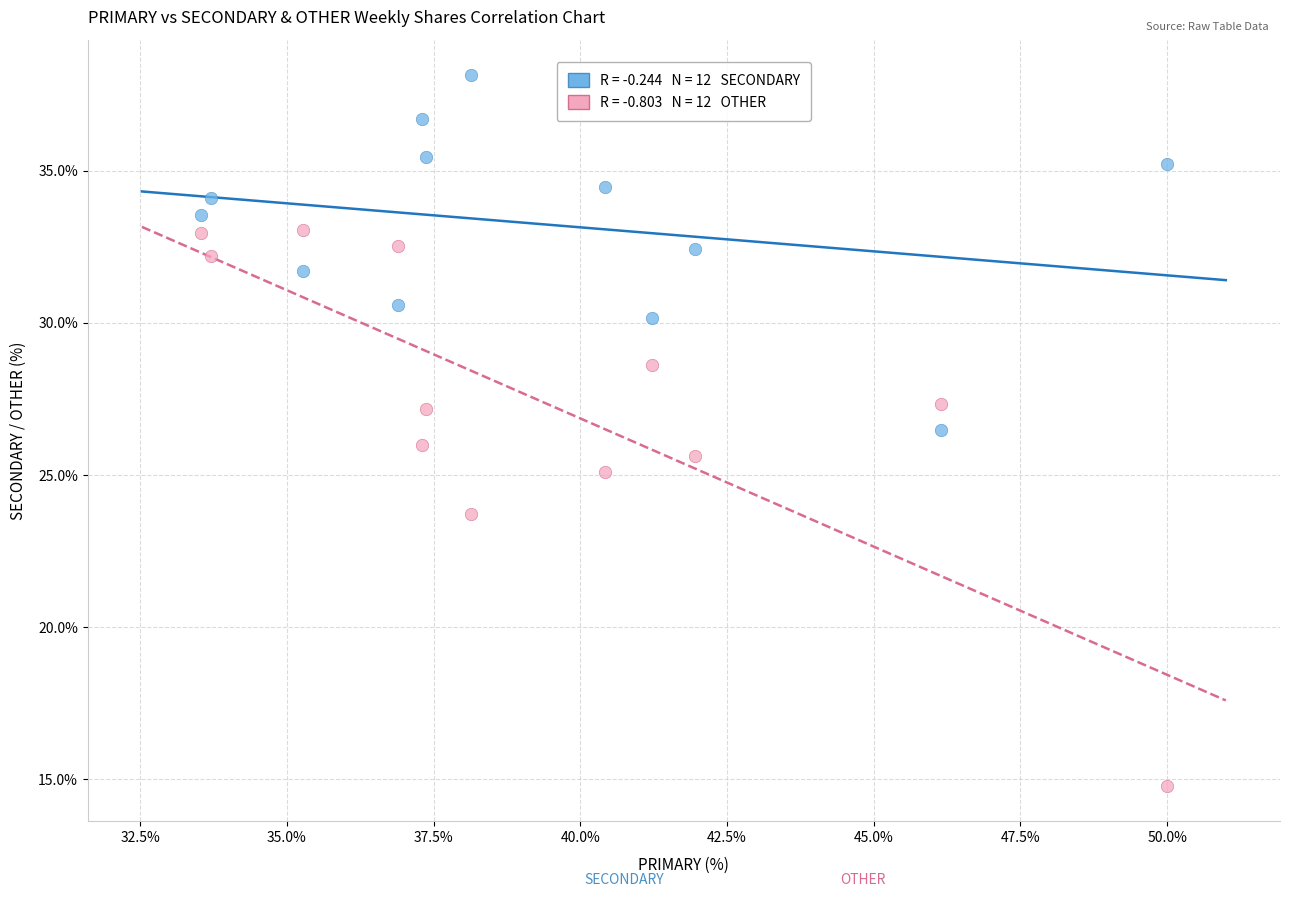

Across all data points, what is the range of Y values (max minus min)?

23.4